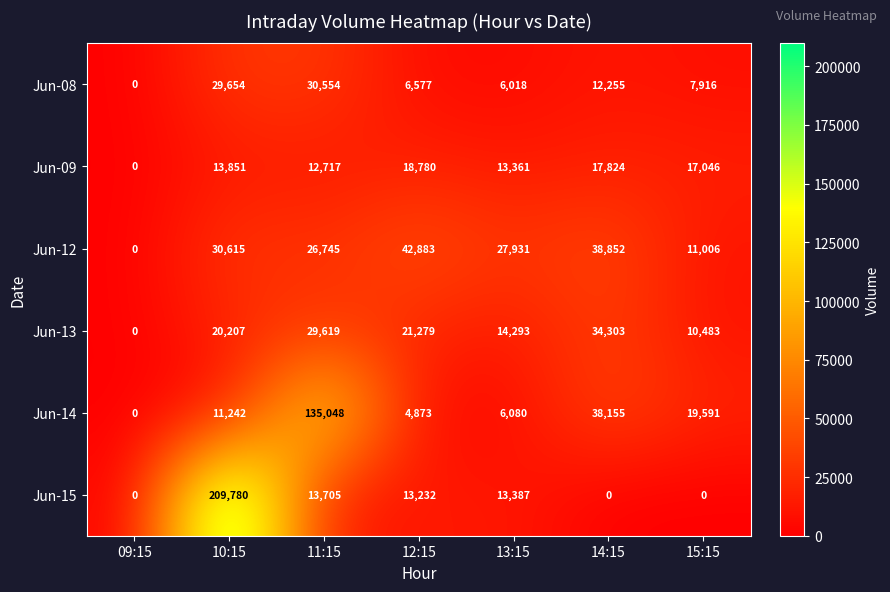

How many series are shown in this chart?

6